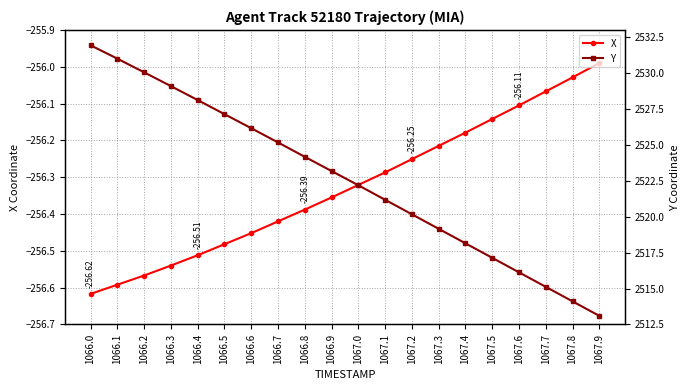

Does the chart display data point markers on the line(s)?

Yes